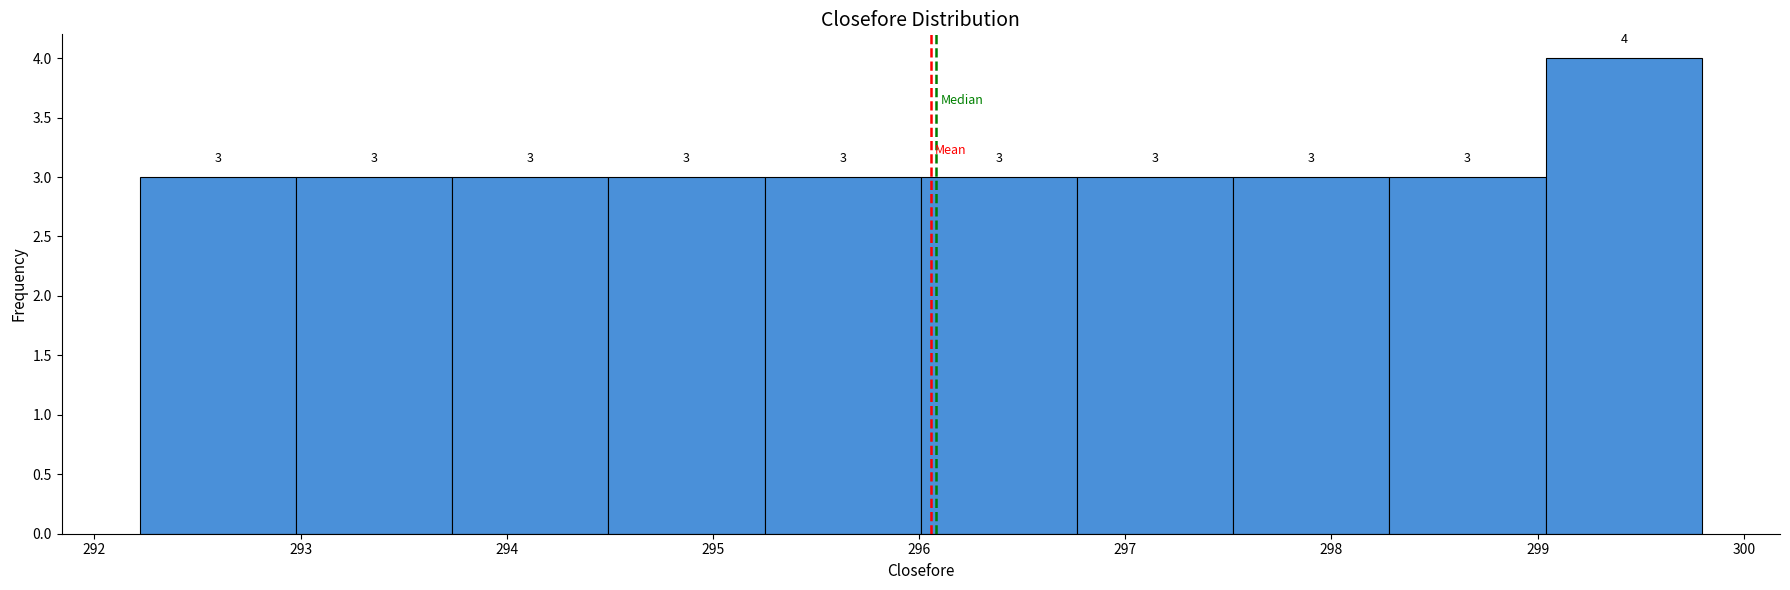

Which range on the x-axis has the tallest bar?

299.0 to 299.8